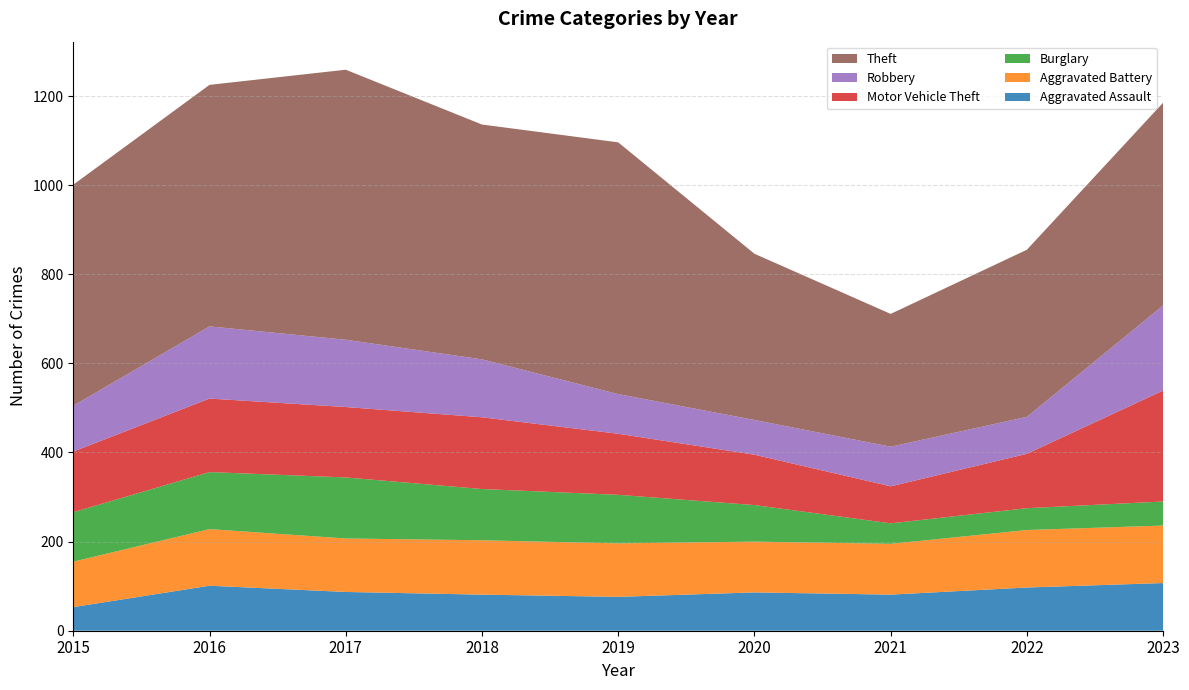

Reading left to right, what are all the values shown in this chart?

Aggravated Assault: 2015=53	2016=101	2017=87	2018=81	2019=76	2020=86	2021=81	2022=97	2023=107
Aggravated Battery: 2015=102	2016=127	2017=120	2018=122	2019=120	2020=114	2021=114	2022=129	2023=129
Burglary: 2015=111	2016=128	2017=137	2018=115	2019=109	2020=82	2021=46	2022=49	2023=54
Motor Vehicle Theft: 2015=136	2016=165	2017=158	2018=161	2019=137	2020=113	2021=83	2022=122	2023=249
Robbery: 2015=103	2016=162	2017=151	2018=130	2019=89	2020=78	2021=89	2022=83	2023=191
Theft: 2015=496	2016=542	2017=606	2018=527	2019=565	2020=373	2021=298	2022=375	2023=455